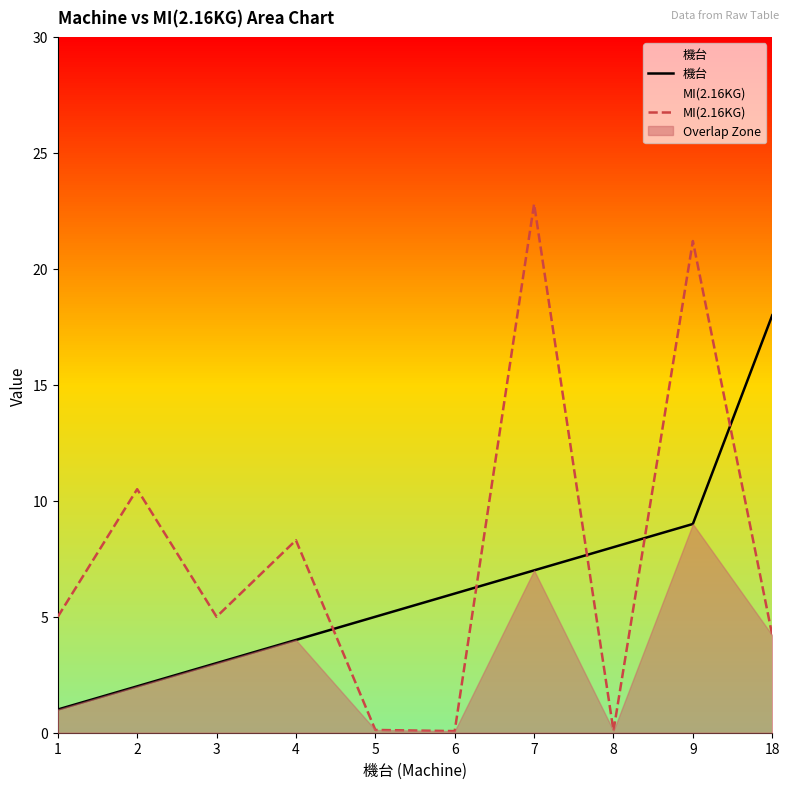

True or false: 機台 has more than 2 points higher than both neighbors.

False